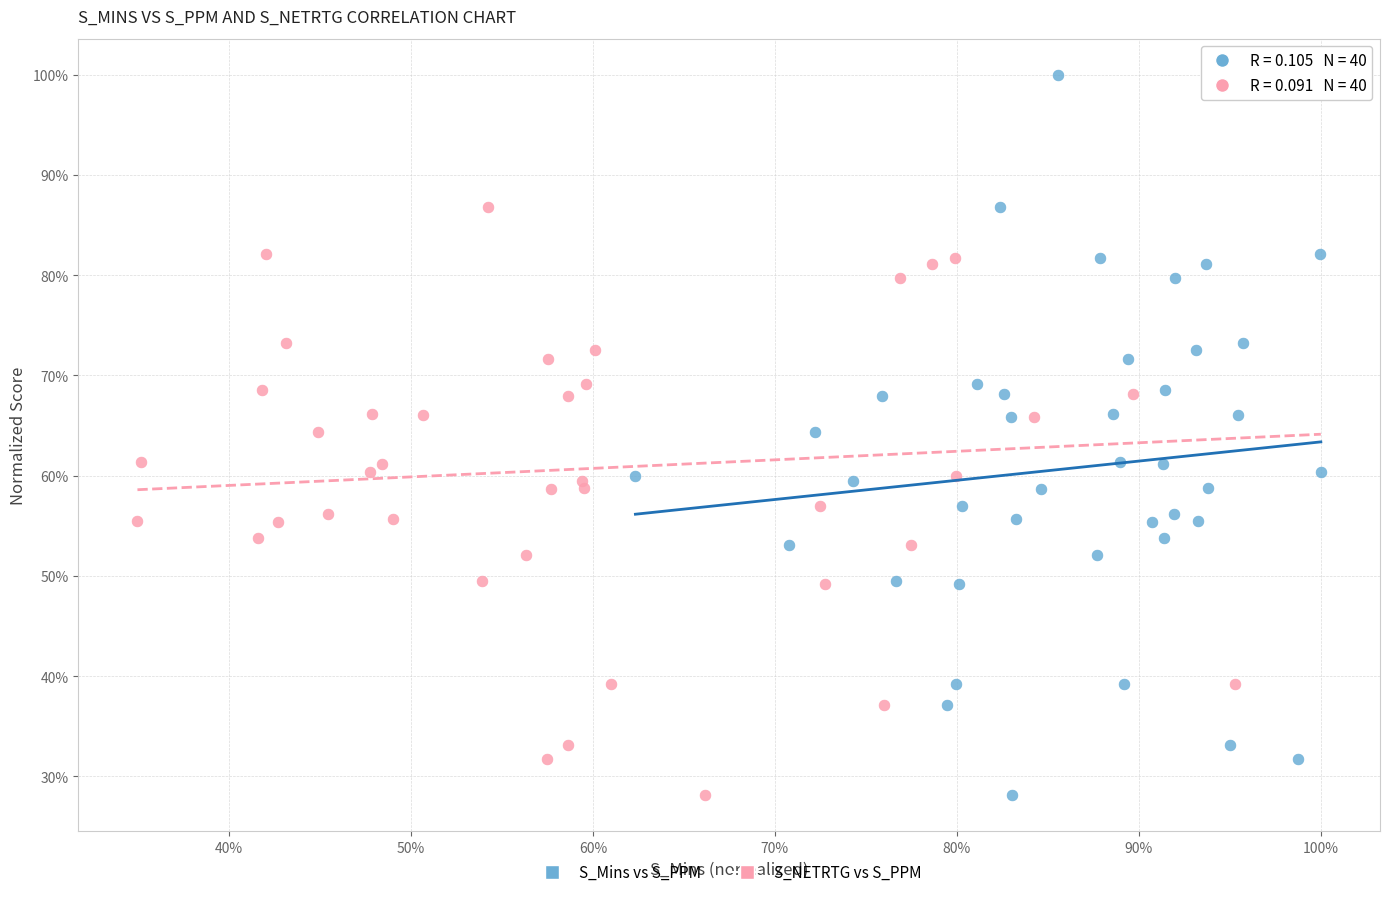

What are all the series names shown in the legend?

S_Mins vs S_PPM, S_NETRTG vs S_PPM